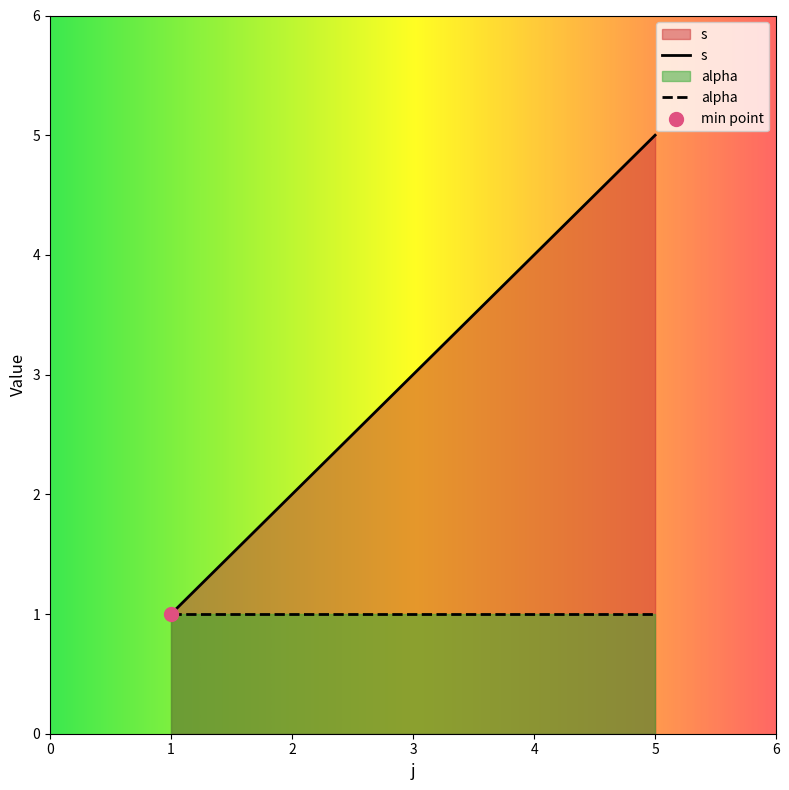

Which series has the largest range (max minus min)?

s